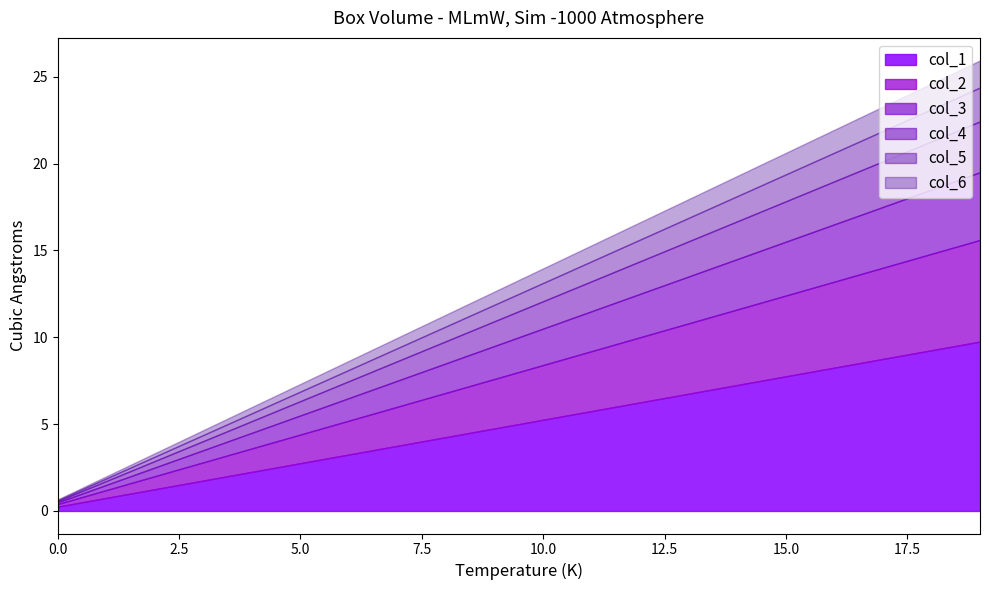

What is the maximum value for col_1?

9.8